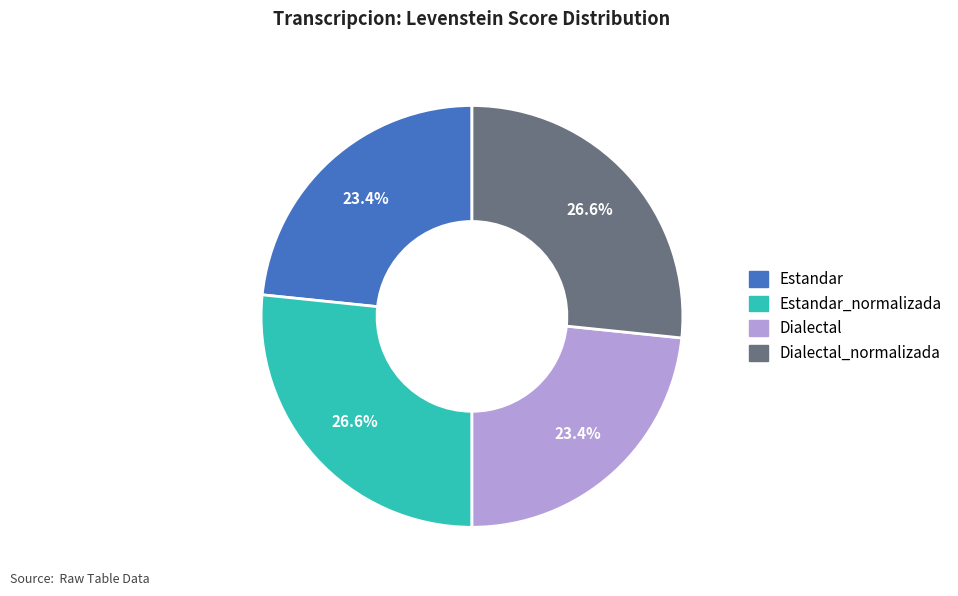

Is there a majority slice in this chart?

No